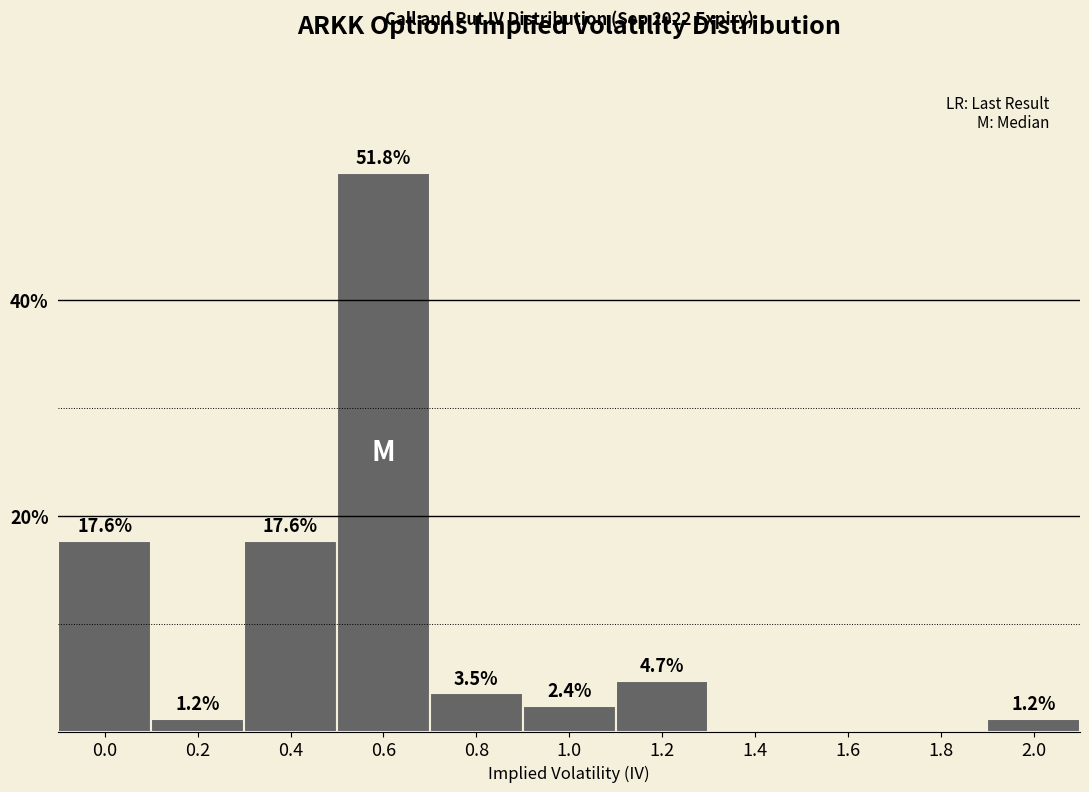

Reading left to right, list all the values displayed in this chart.

0.0=17.6	0.2=1.2	0.4=17.6	0.6=51.8	0.8=3.5	1.0=2.4	1.2=4.7	1.4=0.0	1.6=0.0	1.8=0.0	2.0=1.2